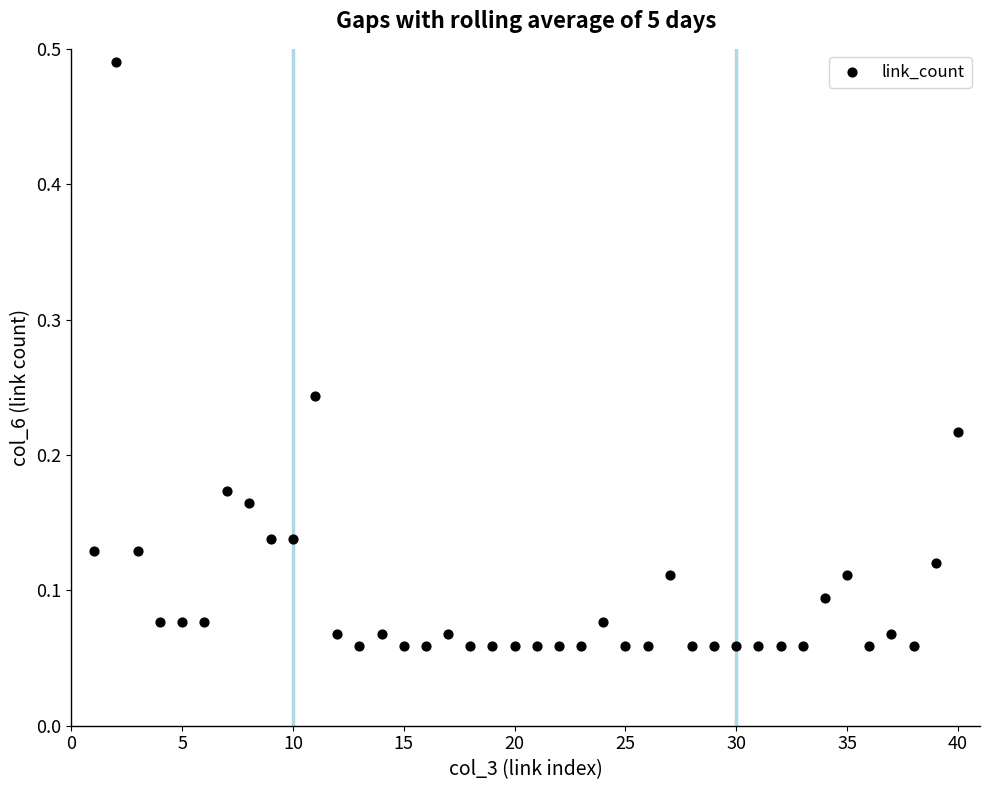

What is the range of X values (max minus min)?

39.0